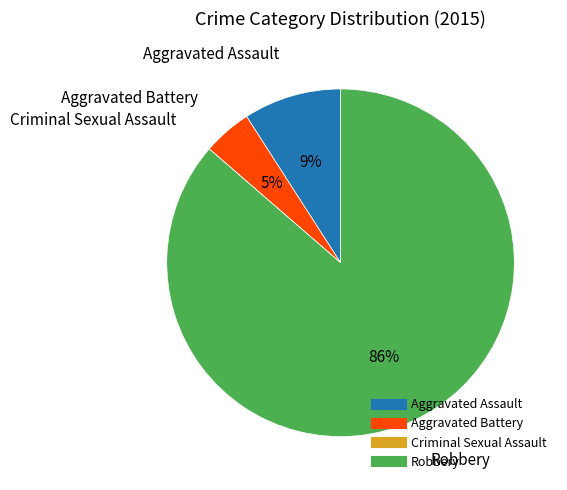

Is there any slice that represents more than half of the pie?

Yes